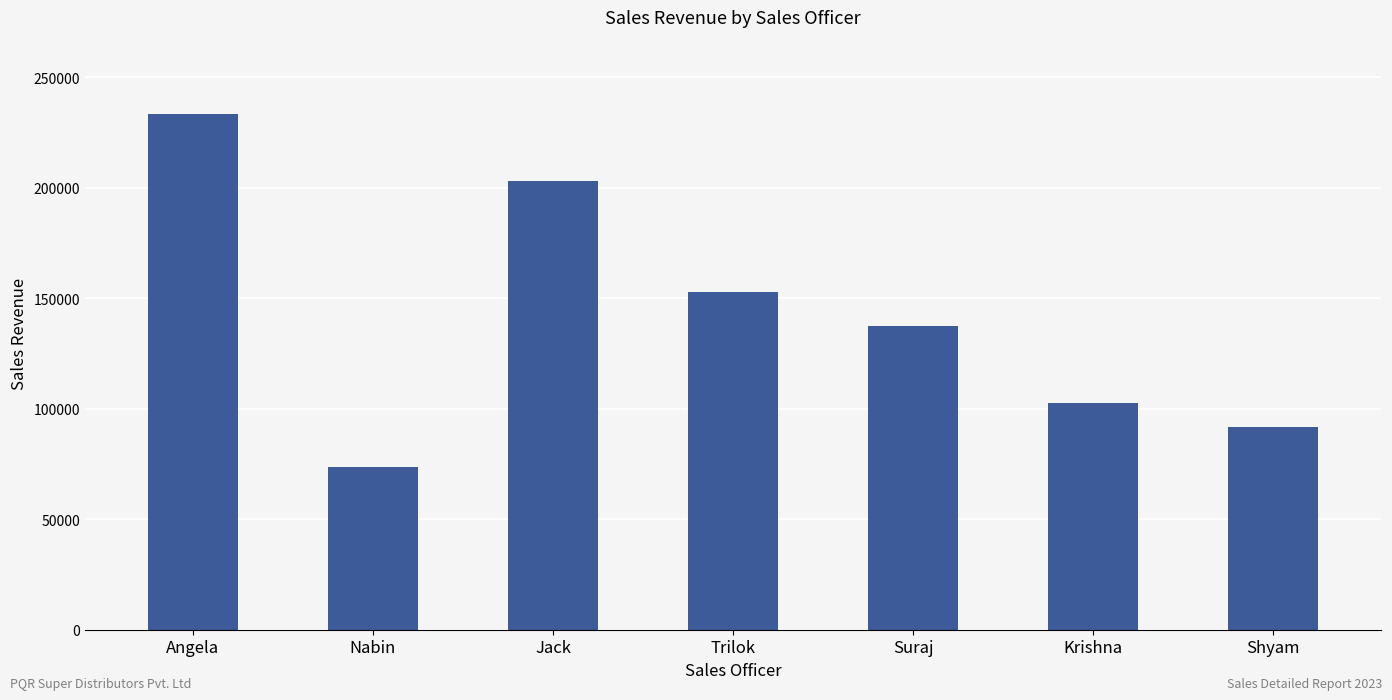

What is the difference between the maximum and minimum values?

159780